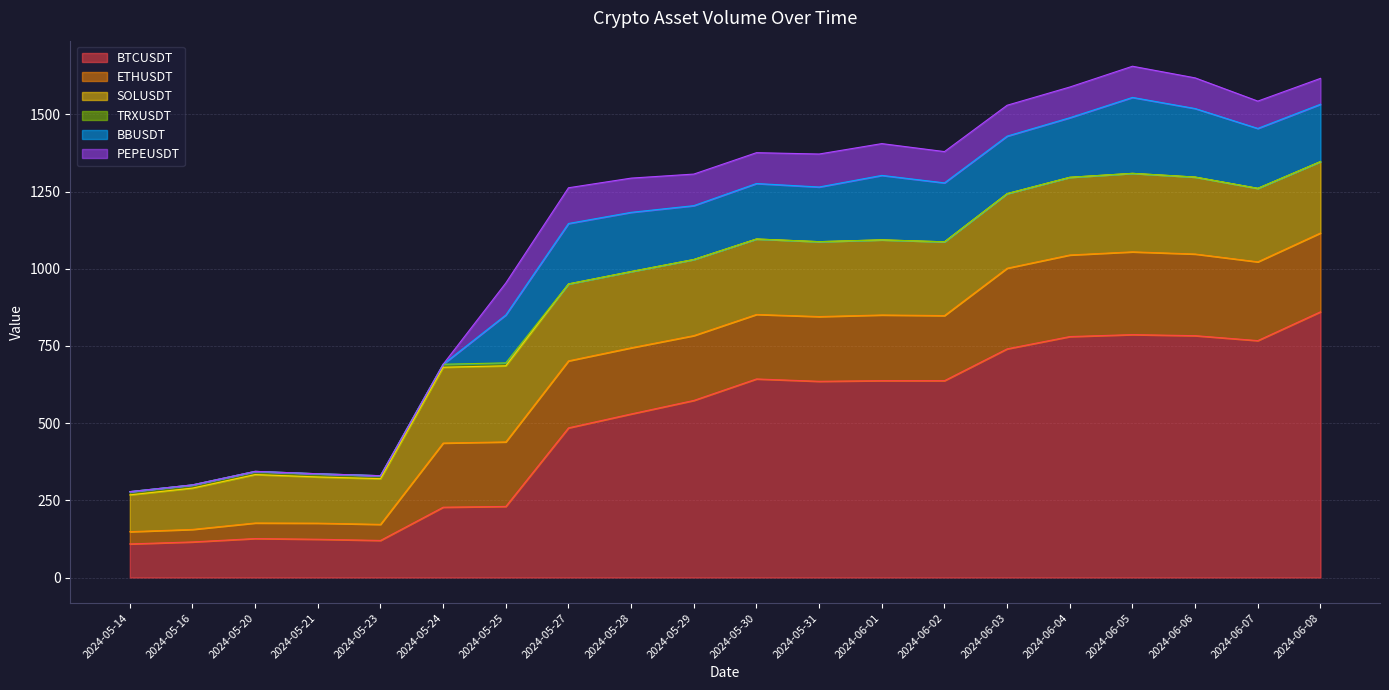

Reading left to right, what are all the values shown in this chart?

BTCUSDT: 108.8	115.2	126.2	123.9	120.1	227.7	230.2	484.6	529.6	573.4	643.1	635.4	637.5	637.5	740.5	780.3	786.6	783.2	767.2	860.5
ETHUSDT: 39.6	40.5	50.3	52.1	52.0	207.7	208.9	217.0	214.2	209.9	208.8	209.6	212.6	210.7	261.2	264.2	268.1	264.4	255.0	255.3
SOLUSDT: 119.3	133.8	156.8	149.7	148.0	245.5	246.5	249.1	247.0	246.5	244.4	242.6	243.3	238.9	241.5	251.6	254.2	249.2	238.0	231.2
TRXUSDT: 10.5	10.4	10.4	10.3	9.6	9.7	9.5	0.0	0.0	0.0	0.0	0.0	0.0	0.0	0.0	0.0	0.0	0.0	0.1	0.0
BBUSDT: 0.0	0.0	0.0	0.0	0.0	0.0	155.0	195.7	191.7	174.4	179.6	177.0	208.7	190.8	186.1	192.8	245.8	221.8	193.9	185.6
PEPEUSDT: 0.0	0.0	0.0	0.0	0.0	0.0	103.7	115.8	110.9	102.3	99.9	106.8	103.0	101.4	100.0	99.5	101.0	99.4	88.5	83.9